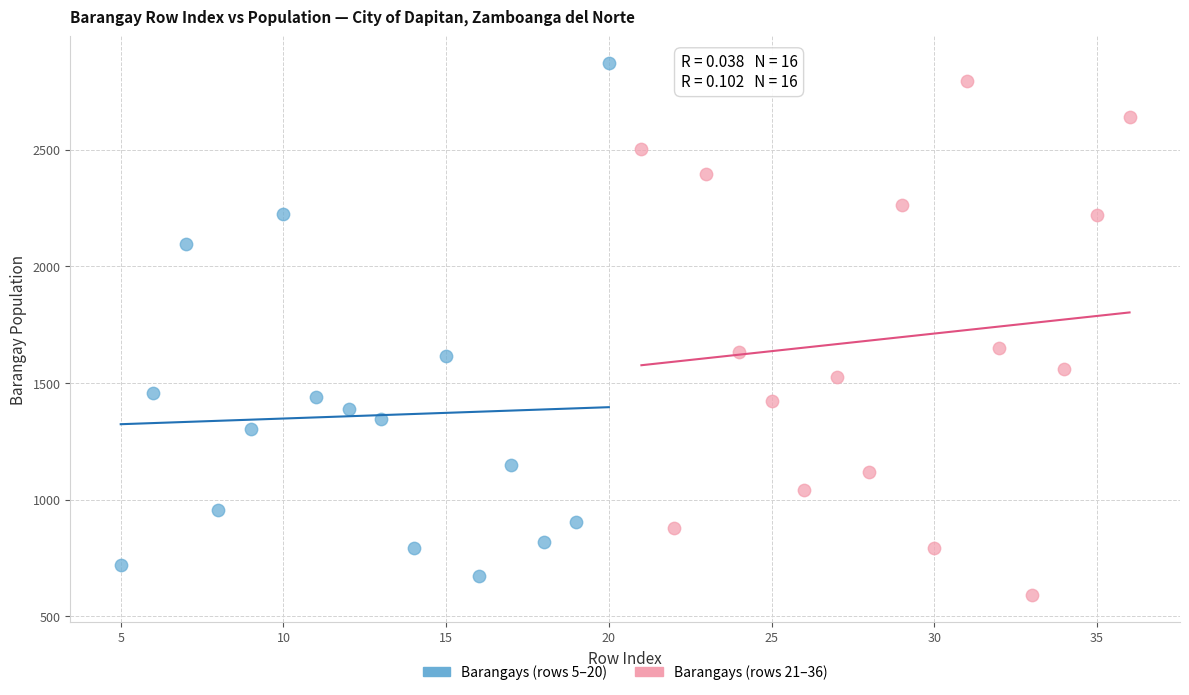

Which series contains the lowest Y value?

Barangays (rows 21–36)